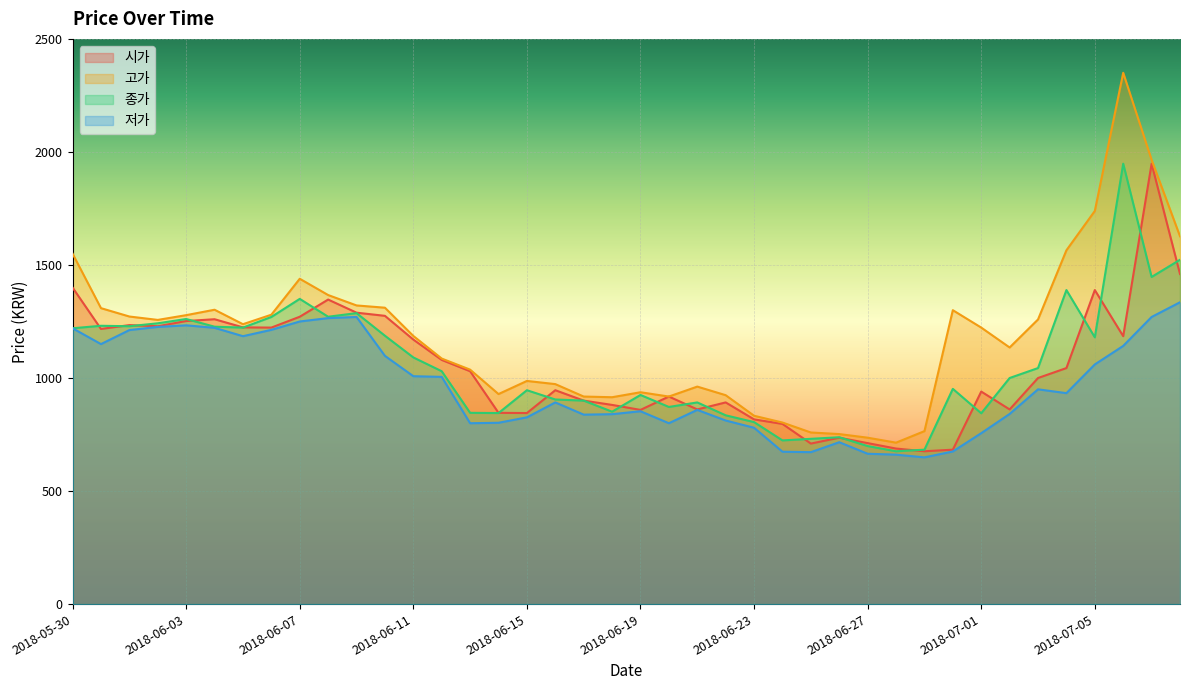

Where is the first local maximum for 저가?

2018-06-03